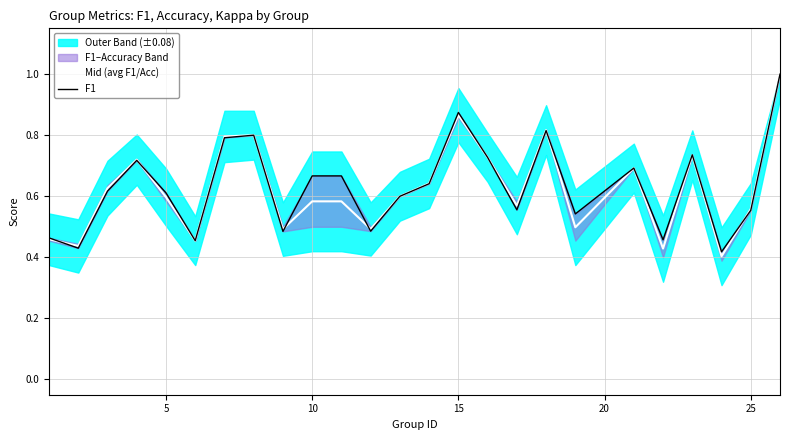

What is the value of the Mid (avg F1/Acc) point at the 16th from the left?

0.7